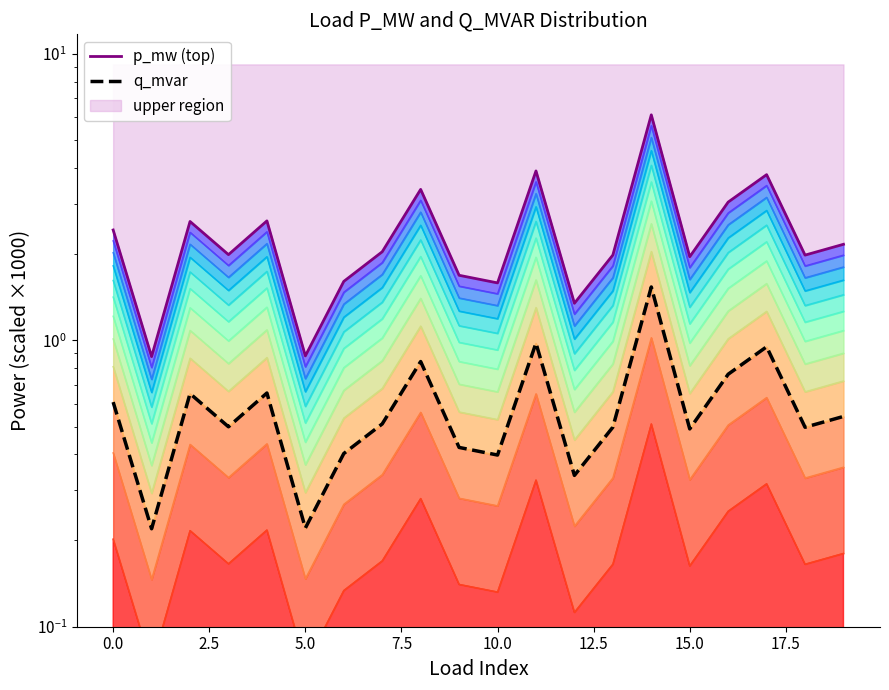

How many data points does each series have?

20